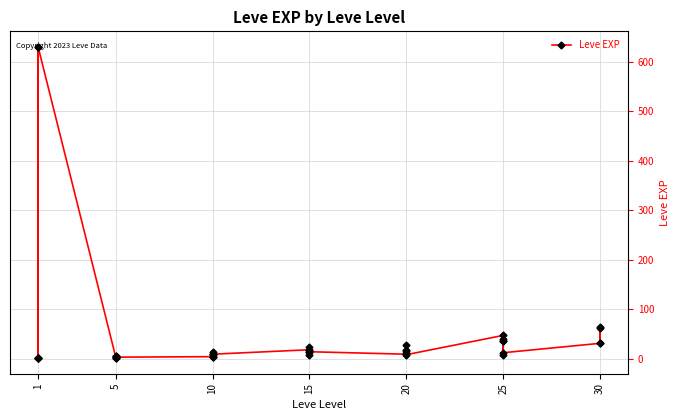

Which label corresponds to the smallest value in the chart?

1